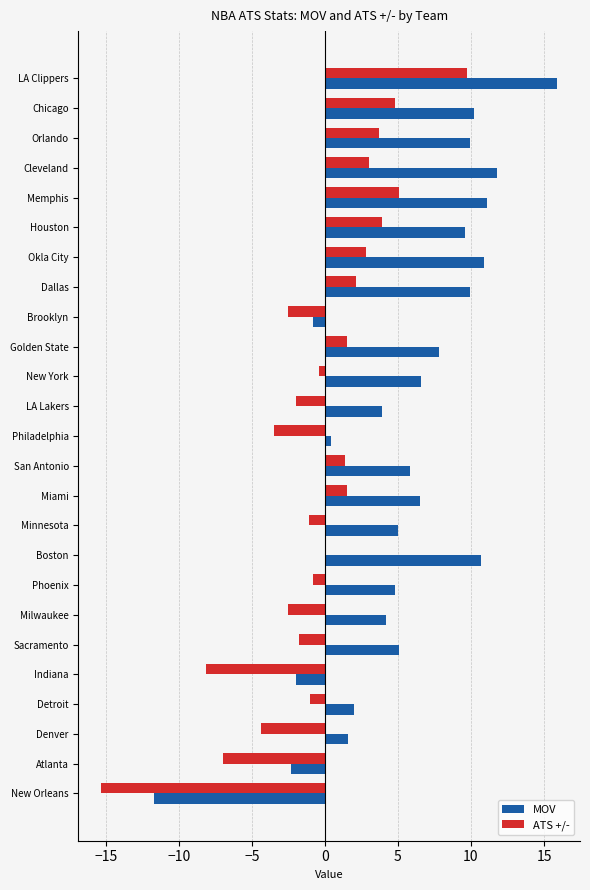

Which category has the highest value across all series?

LA Clippers